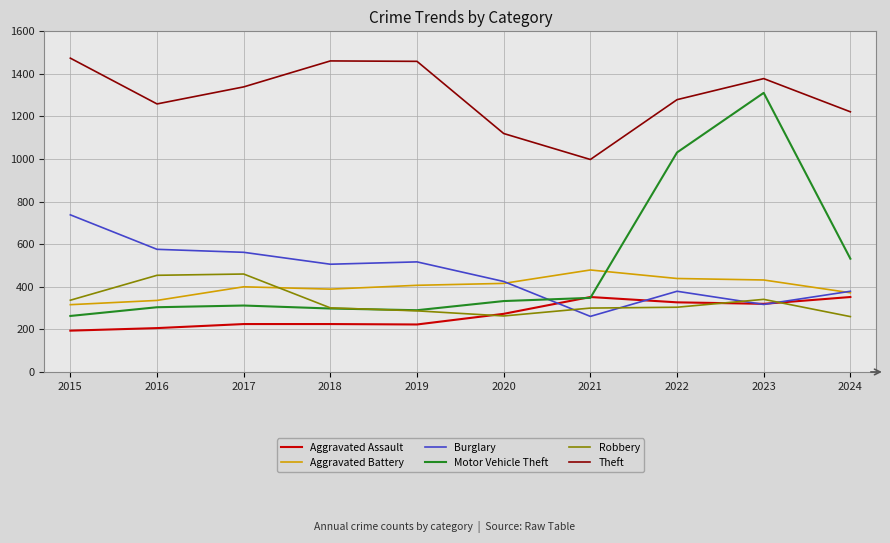

At which category is the sum across all series the highest?

2023